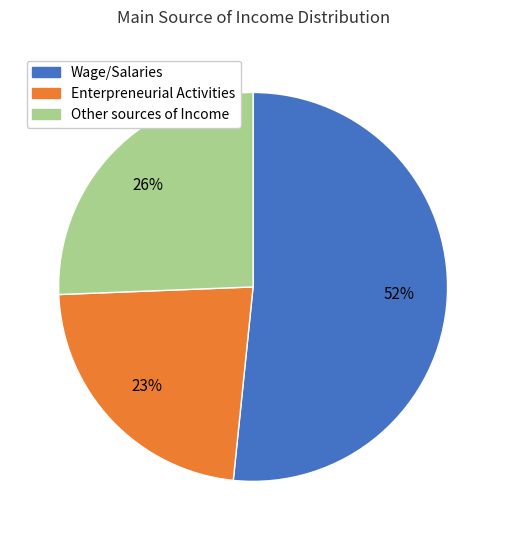

Rank the categories by value from lowest to highest.

Enterpreneurial Activities, Other sources of Income, Wage/Salaries